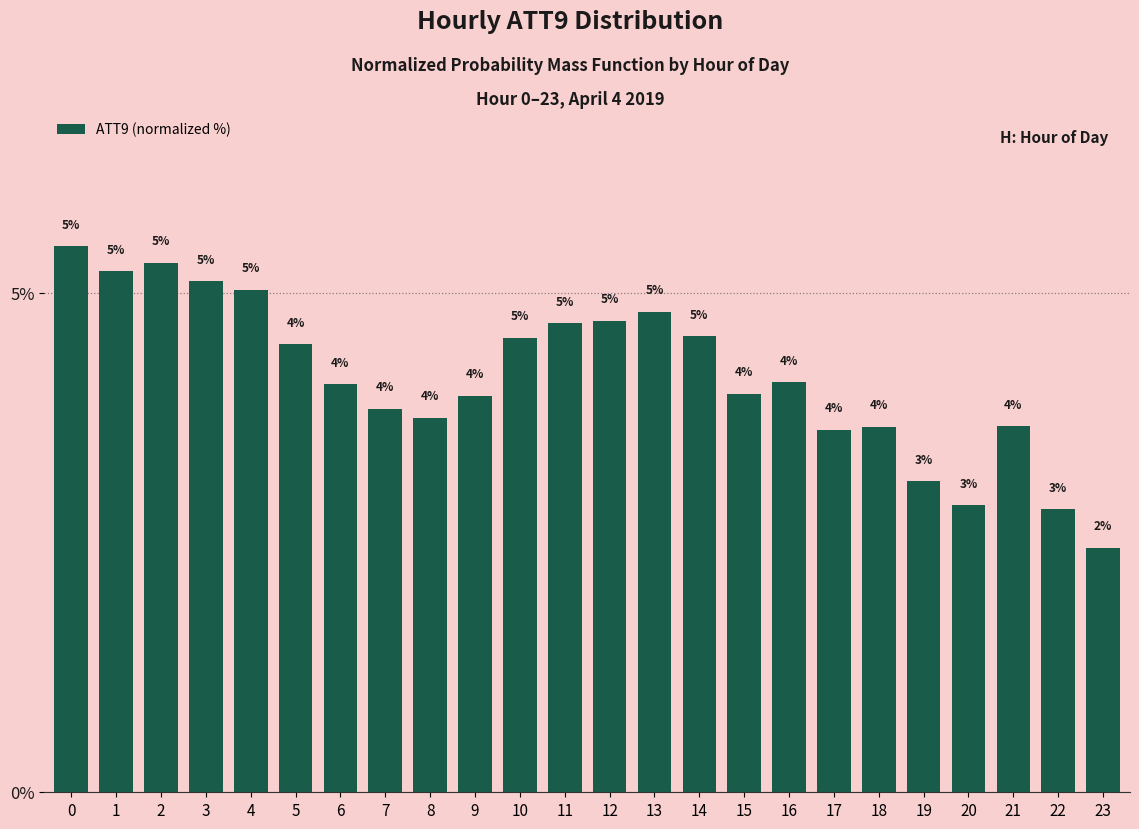

What is the difference between the maximum and minimum values?

3.0